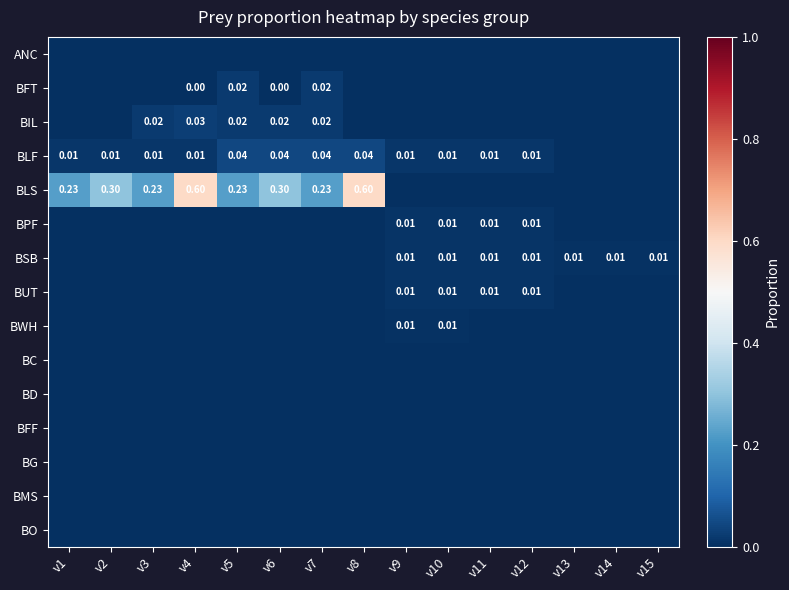

At which category does the chart reach its peak across all series?

v4